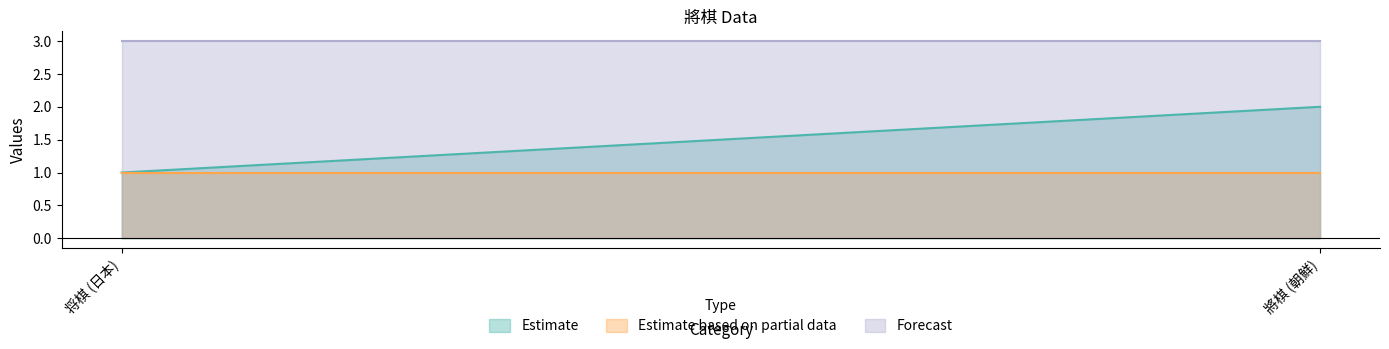

List the series in order of their peak value, lowest first.

Estimate based on partial data, Estimate, Forecast